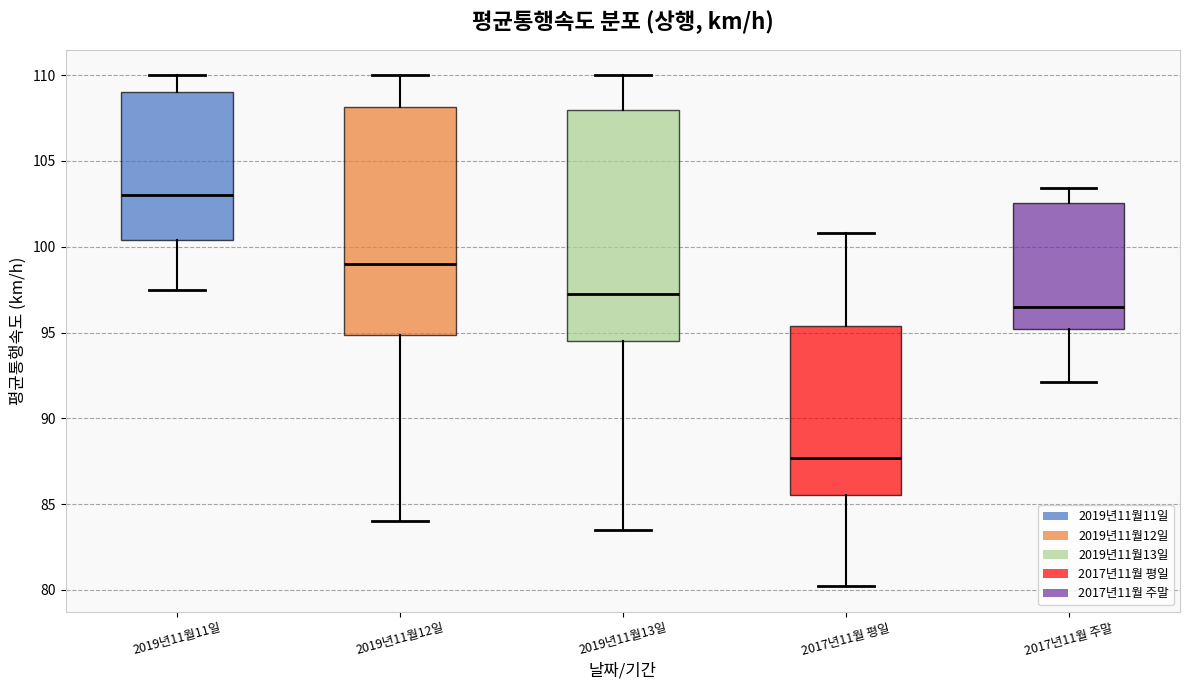

Where does the lower whisker of the box for 2019년11월12일 end on the y-axis? The values are not printed on the chart, so give them approximately, as read against the axis.

84.0